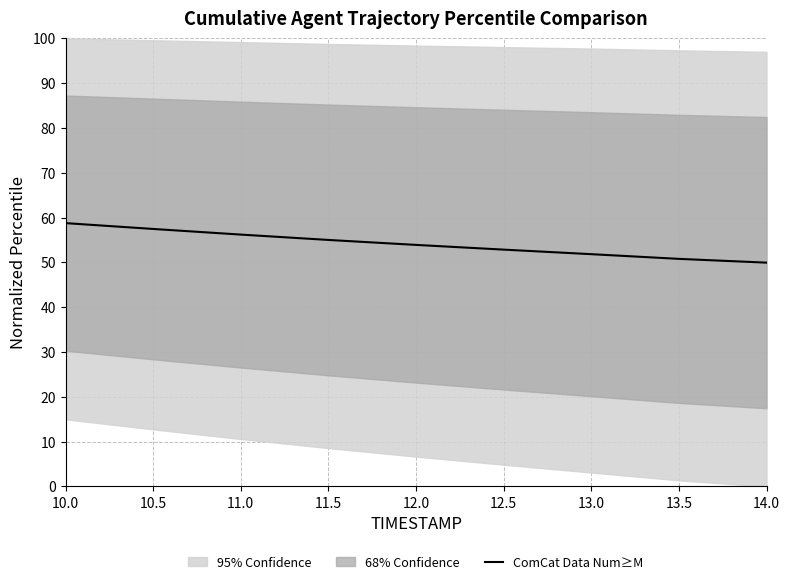

What is the average value?

54.1